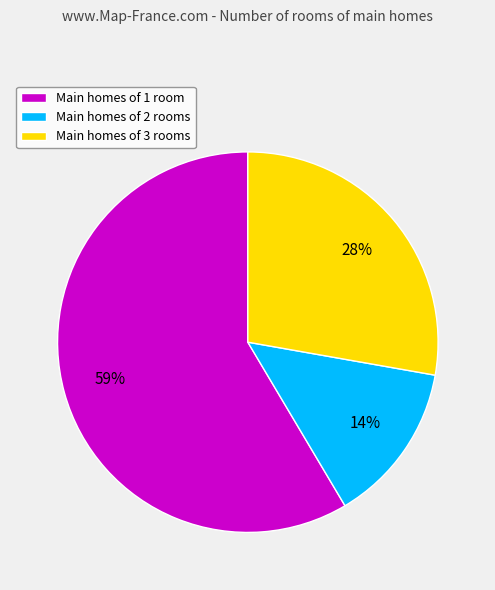

Combined, do Main homes of 2 rooms and Main homes of 1 room account for over 50%?

Yes